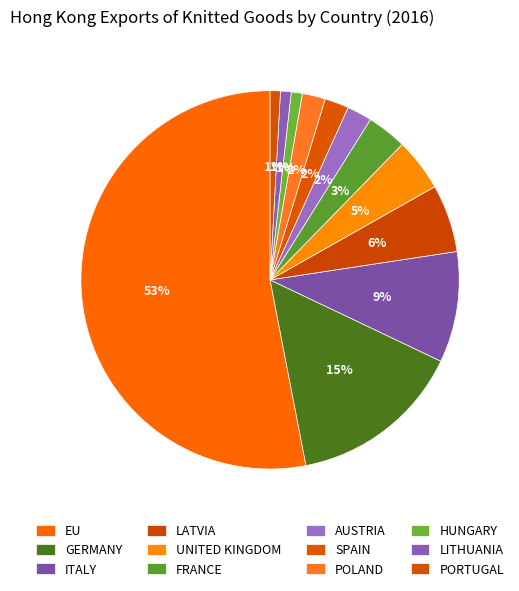

Count the number of slices in the pie.

12